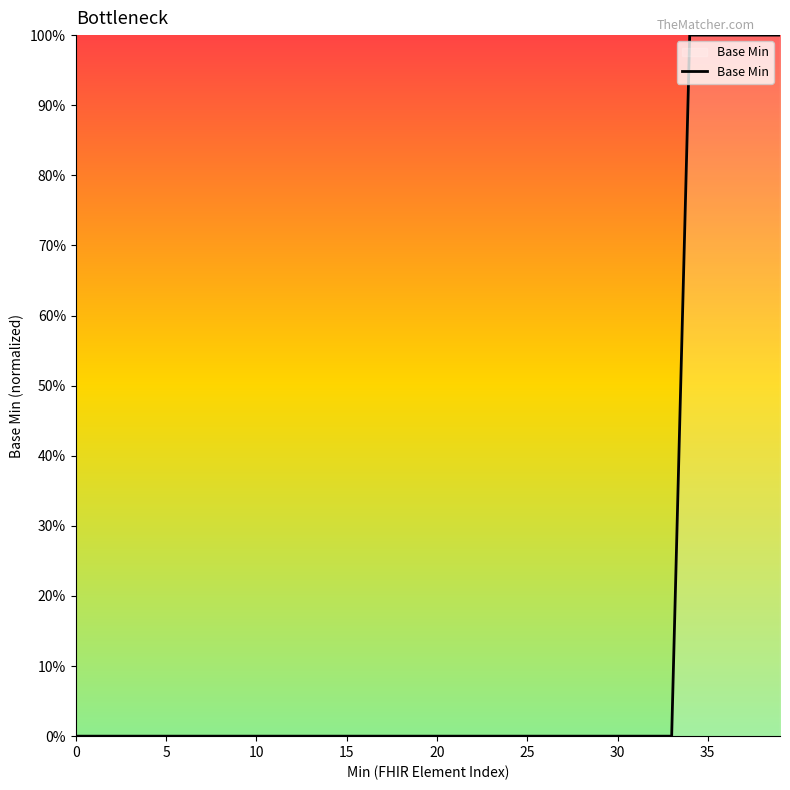

What is the difference between the maximum and second lowest values?

1